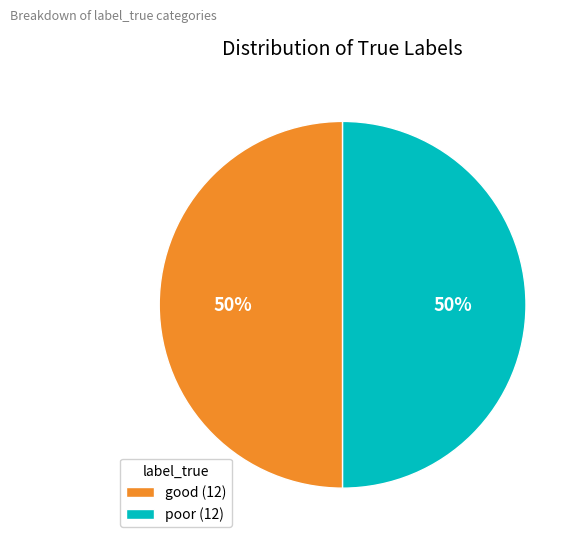

Do poor (12) and good (12) together represent more than half of the pie?

Yes